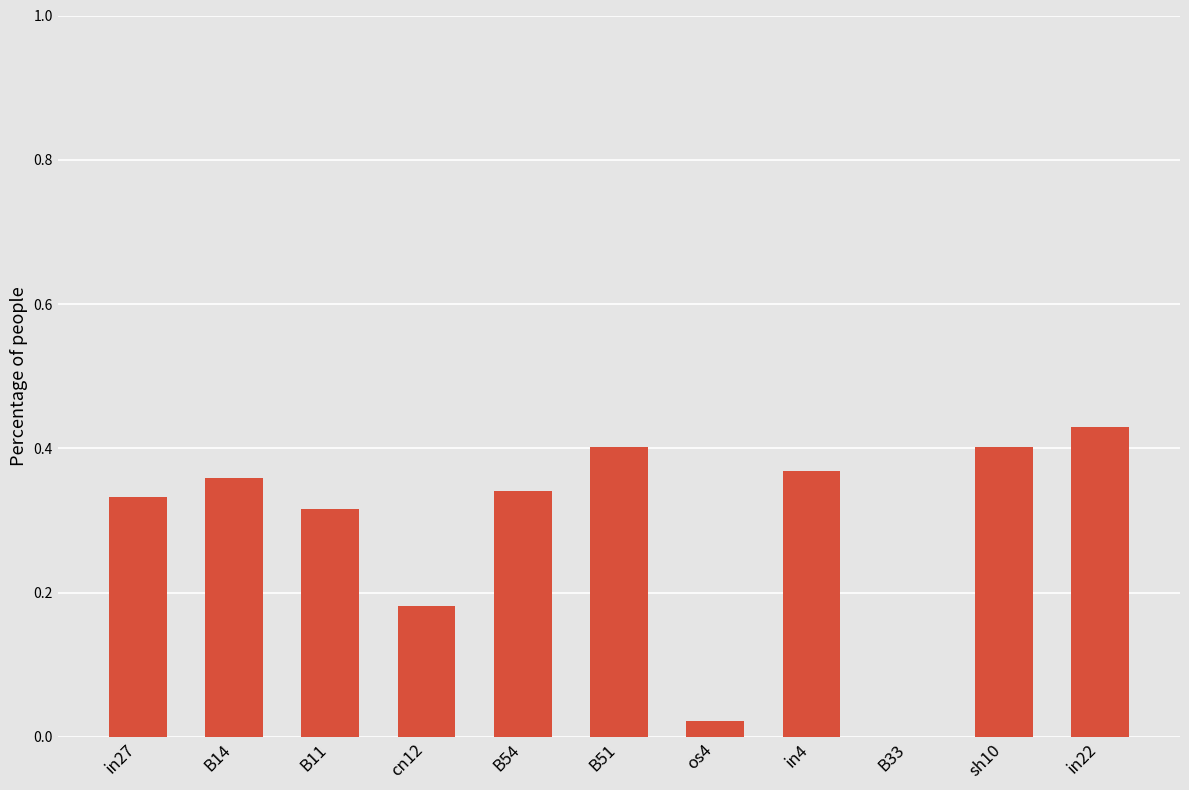

What is the sum of the values at B14 and B54?

0.7